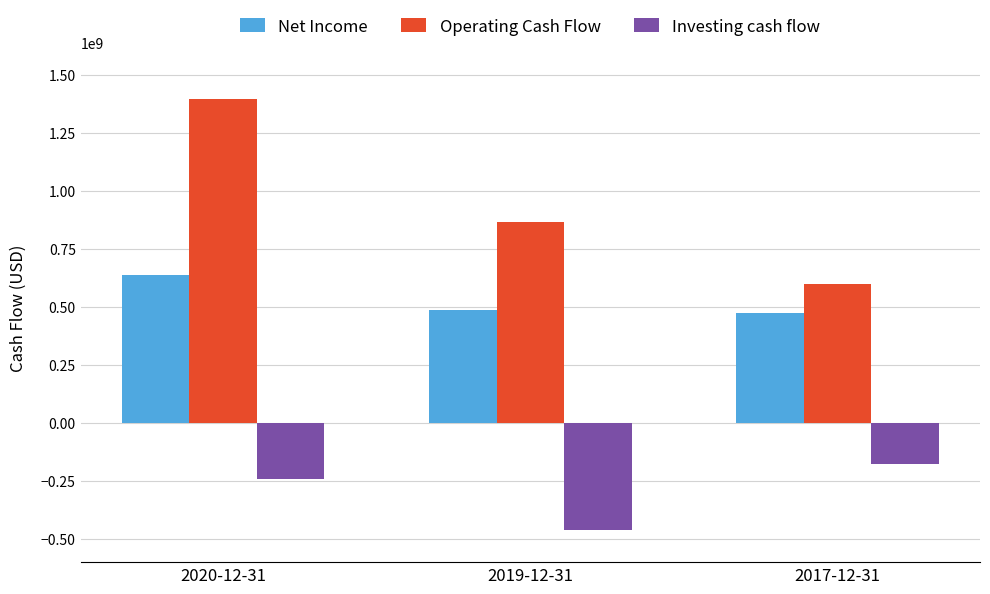

Count the number of categories in the chart.

3